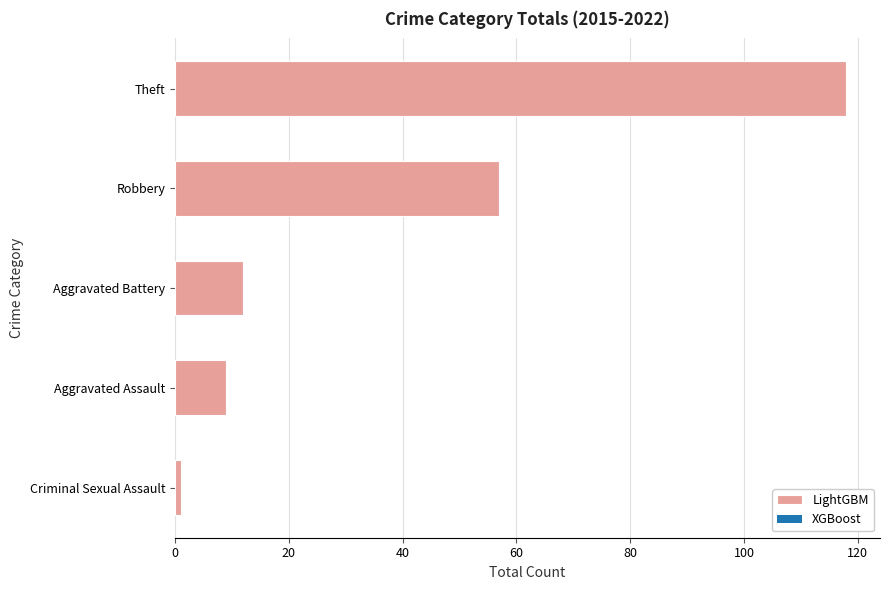

Reading bottom to top, what are all the values shown in this chart?

Criminal Sexual Assault=1	Aggravated Assault=9	Aggravated Battery=12	Robbery=57	Theft=118